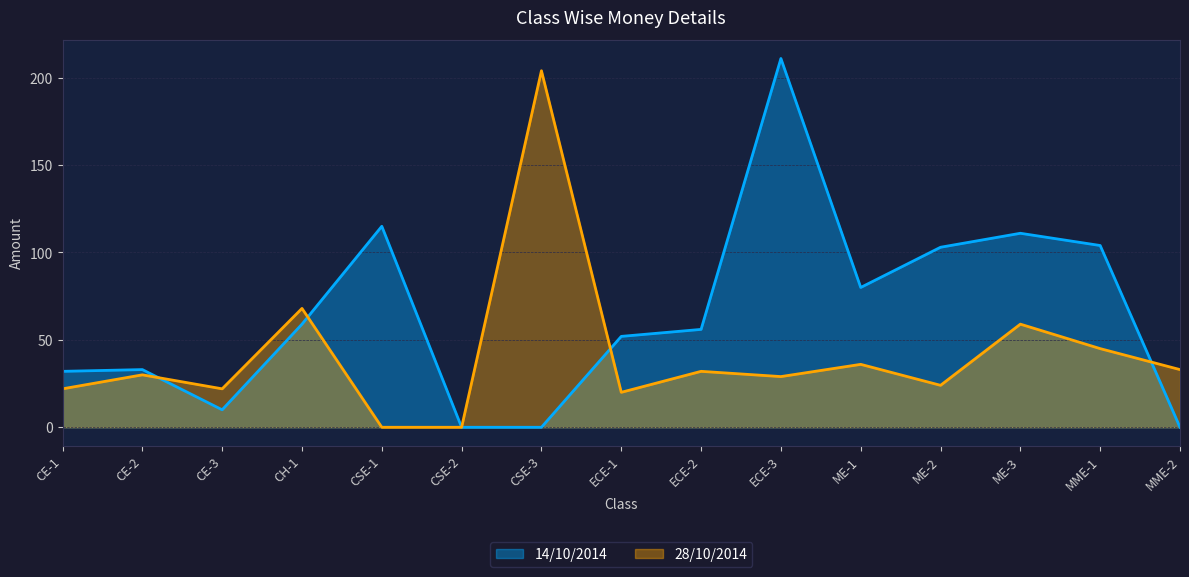

What is the greatest value displayed?

211